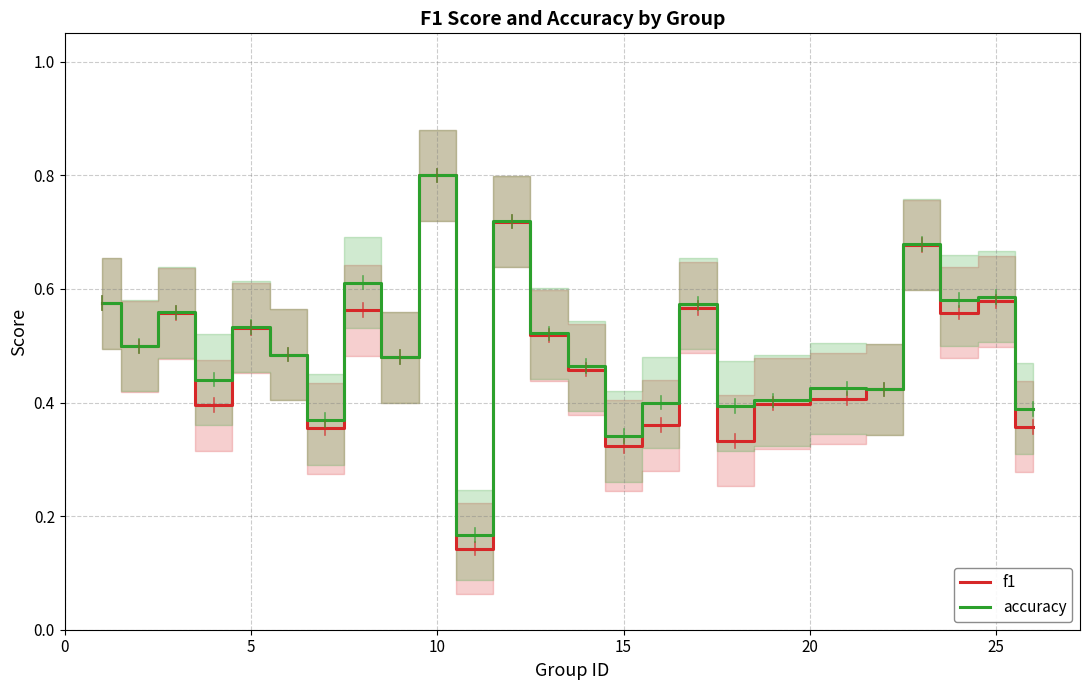

True or false: f1 and accuracy cross at least once.

False